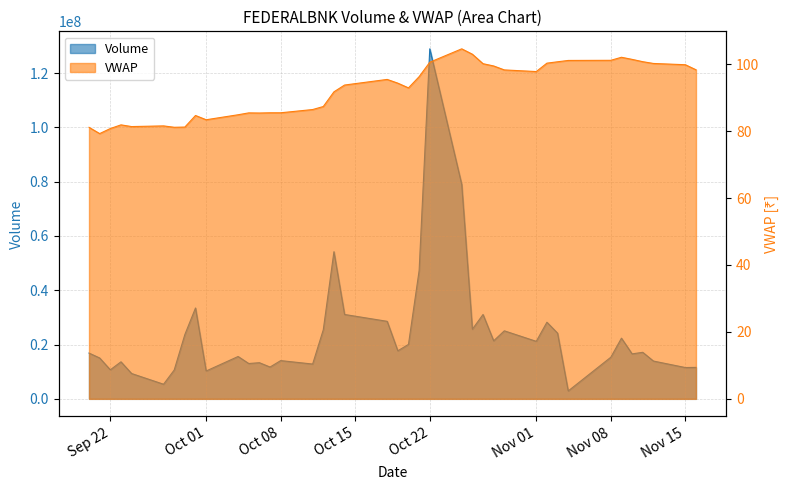

Between 2021-10-12 and 2021-10-08, which is larger?

2021-10-12